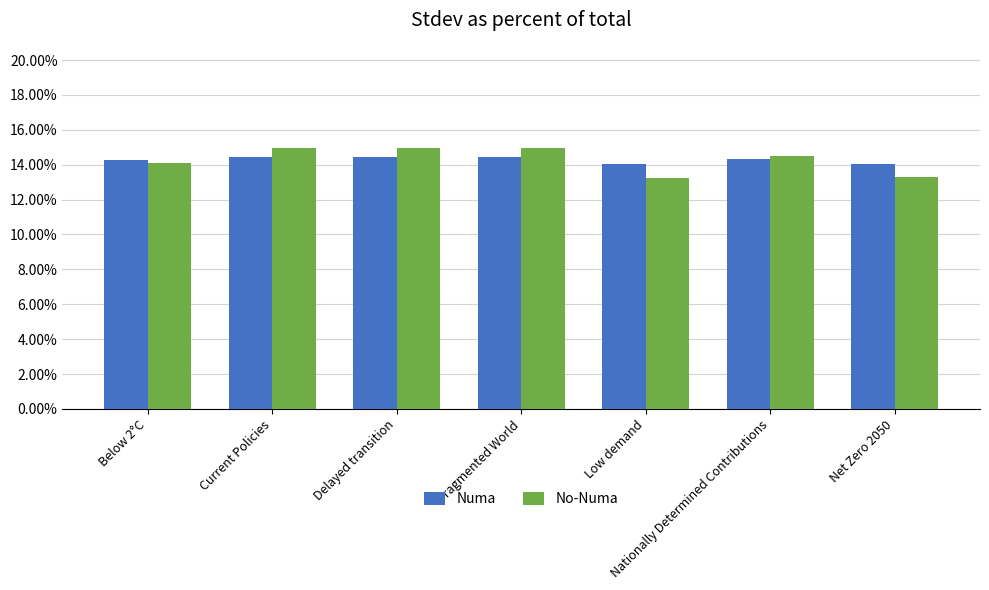

Does the chart contain stacked bars?

No